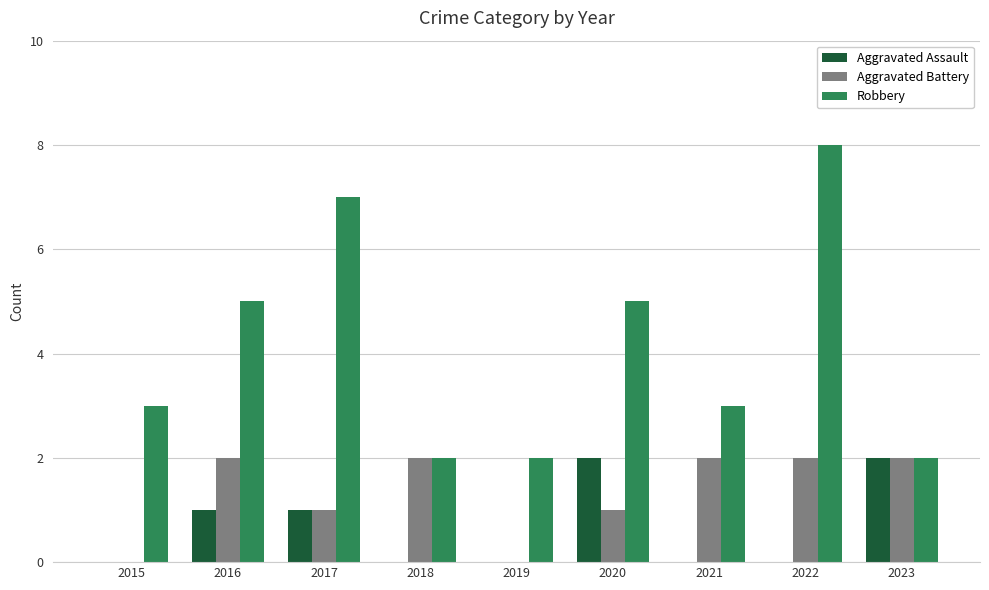

What is the sum of all Robbery values?

37